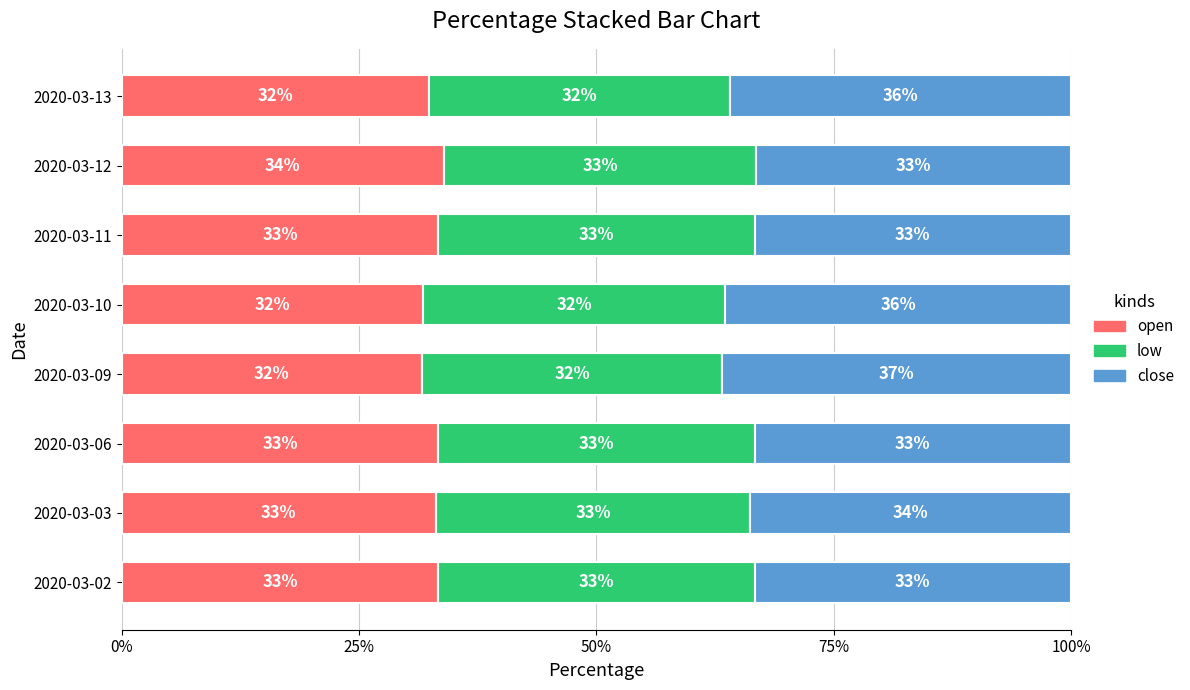

What is the maximum value for open?

33.9